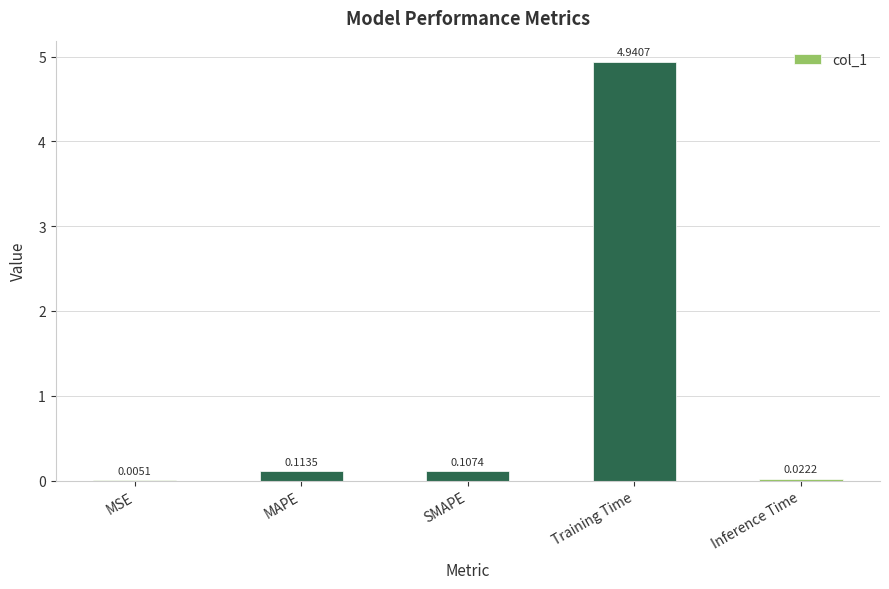

Which label corresponds to the largest value in the chart?

Training Time